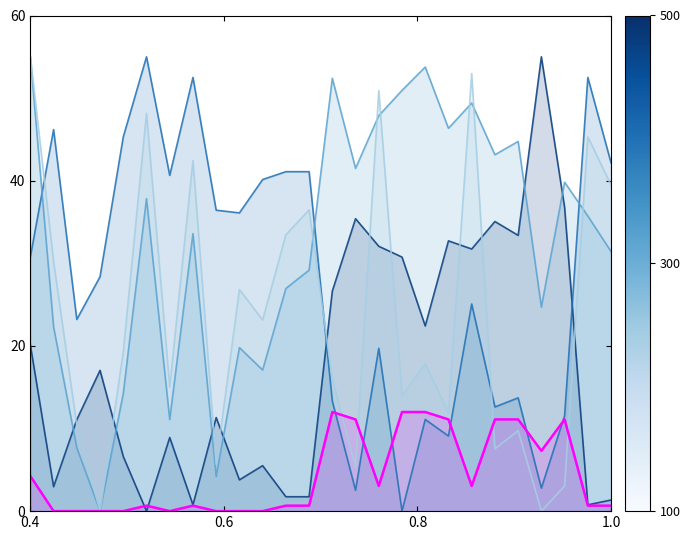

What is the average value of the g series?

17.9